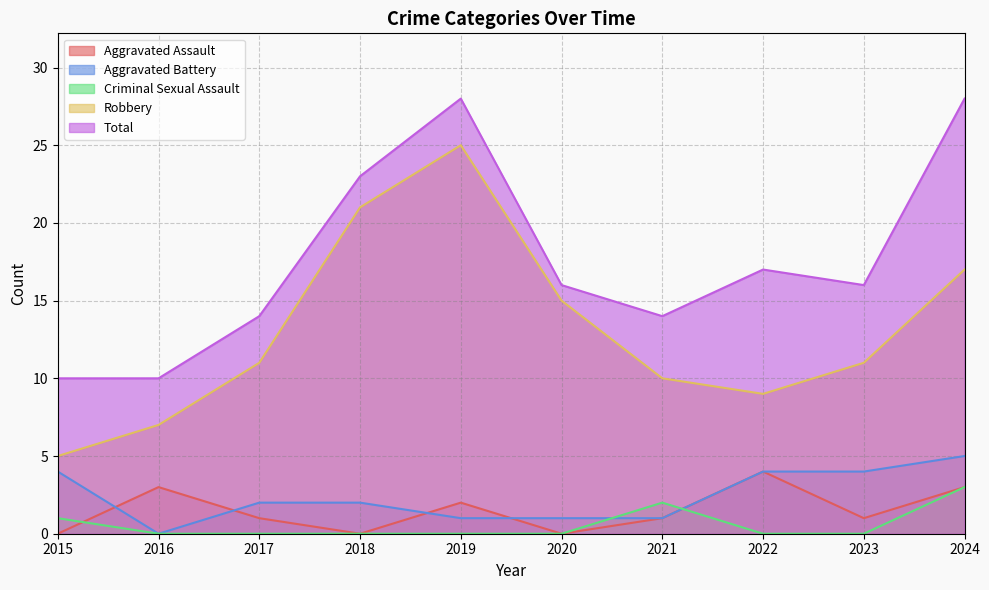

What is the average value of the Aggravated Assault series?

2